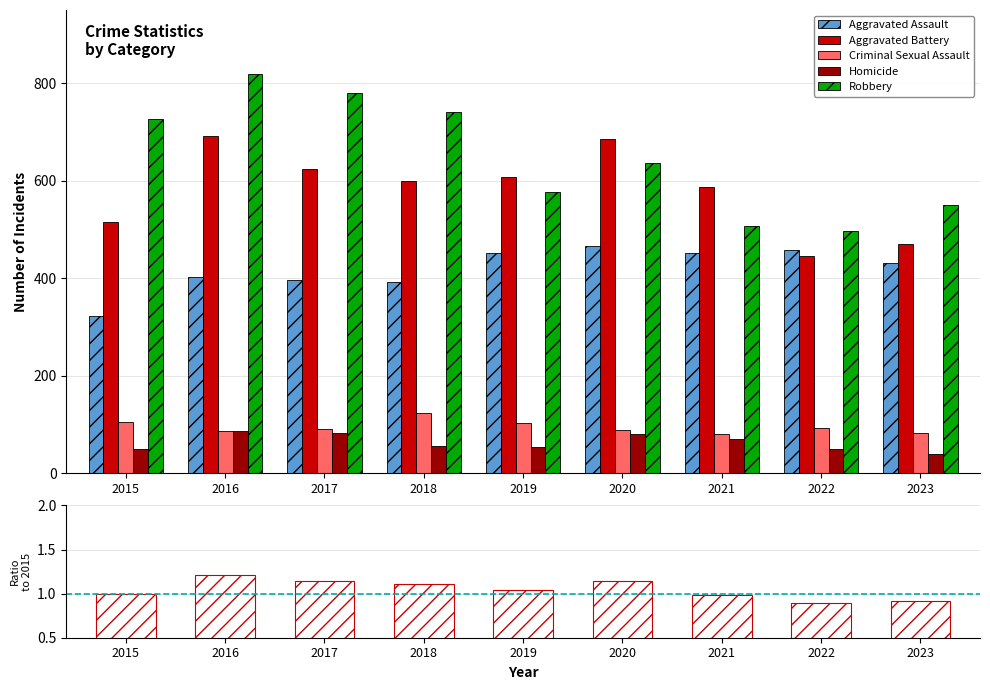

What is the difference between the Aggravated Battery values at 2021 and 2023?

118